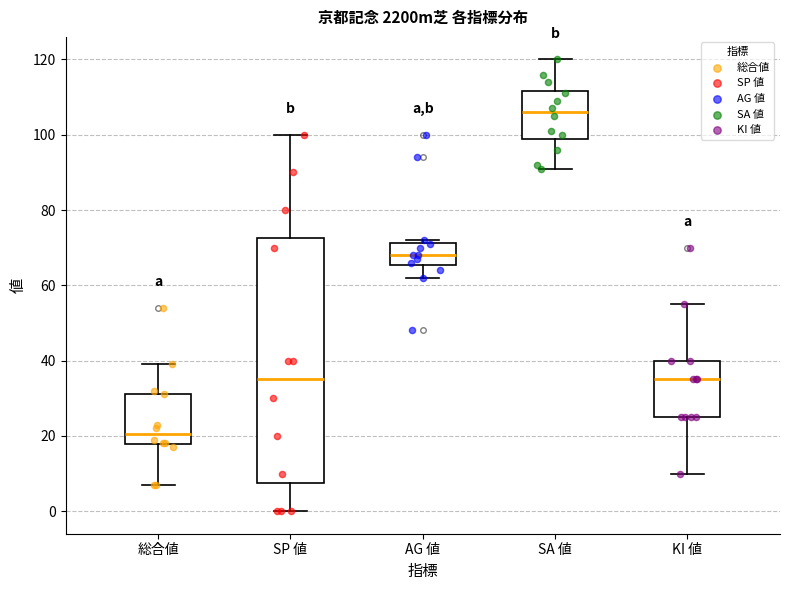

Where does the upper whisker of the box for SP 値 end on the y-axis? The values are not printed on the chart, so give them approximately, as read against the axis.

100